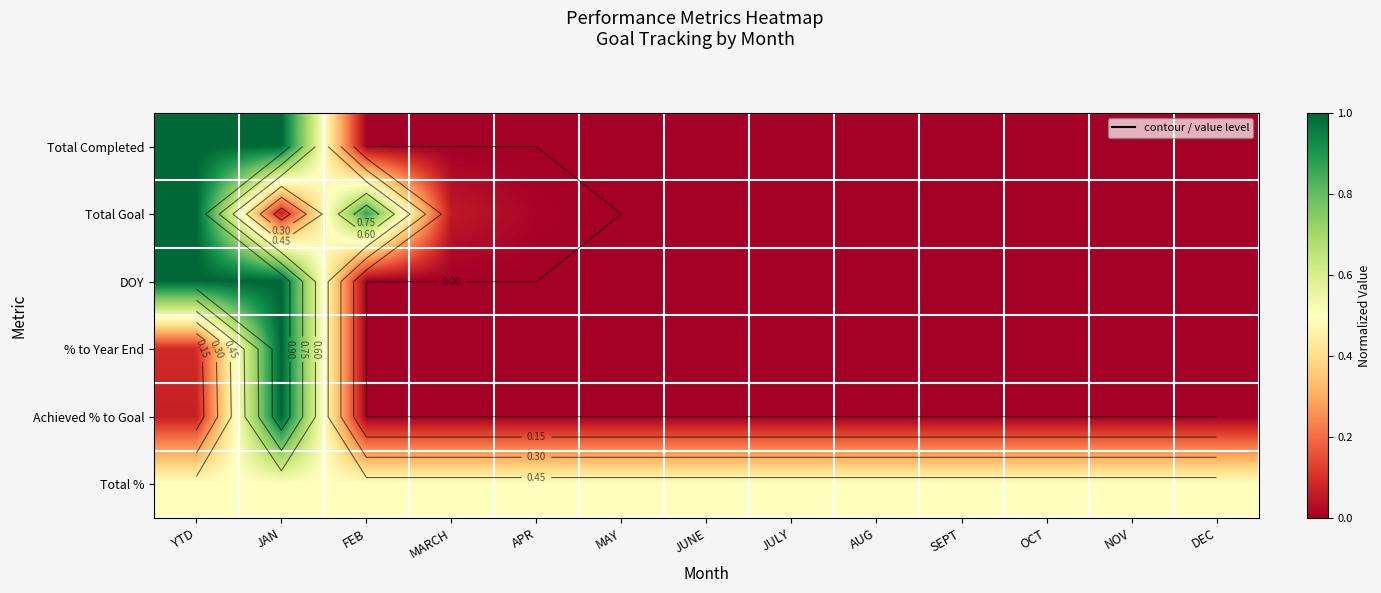

The % to Year End series shows -0.5 at APR. True or false?

False